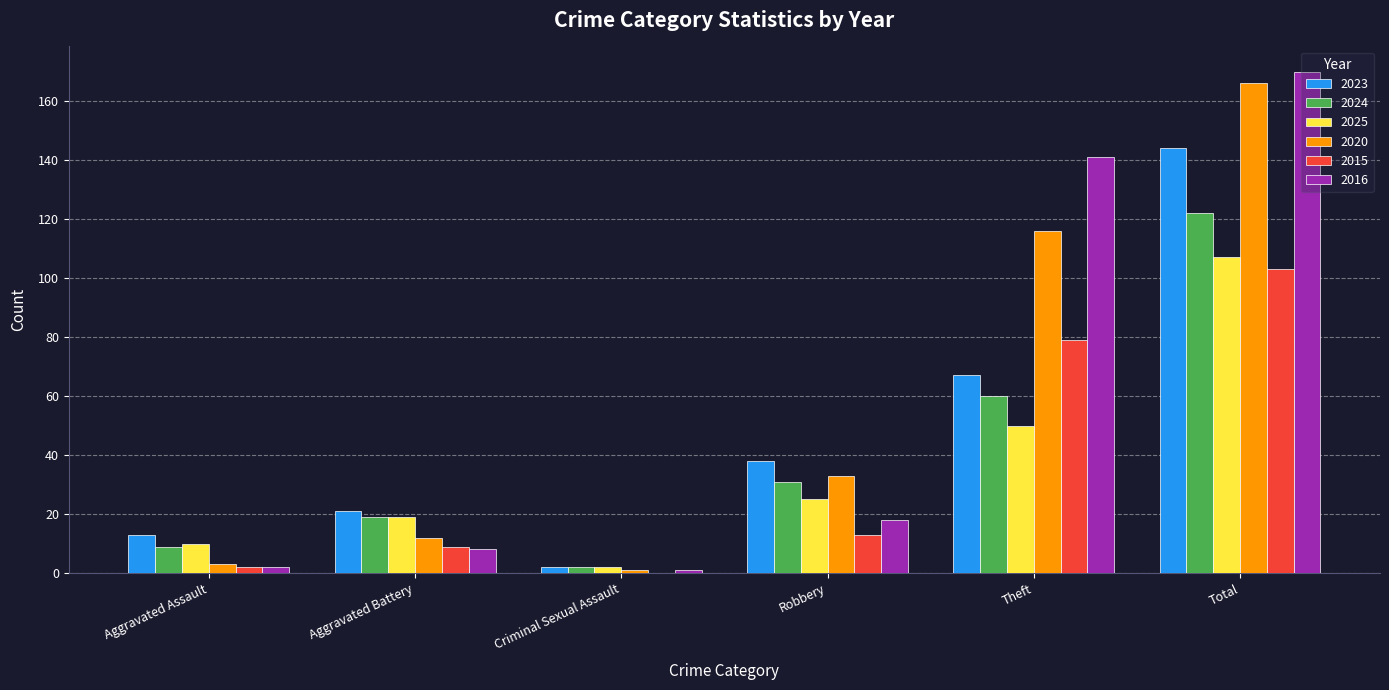

What is the average value of the 2016 series?

57